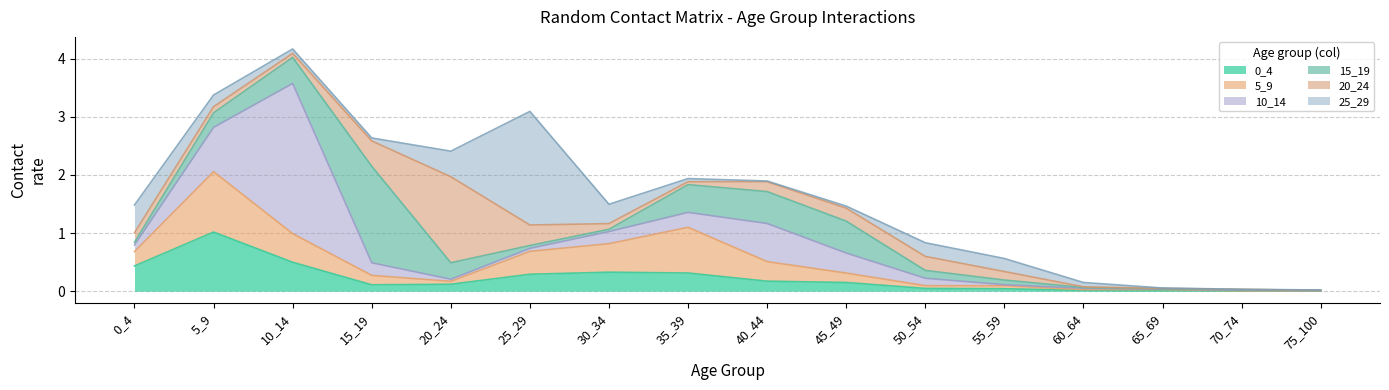

Which label corresponds to the largest value in the chart?

10_14